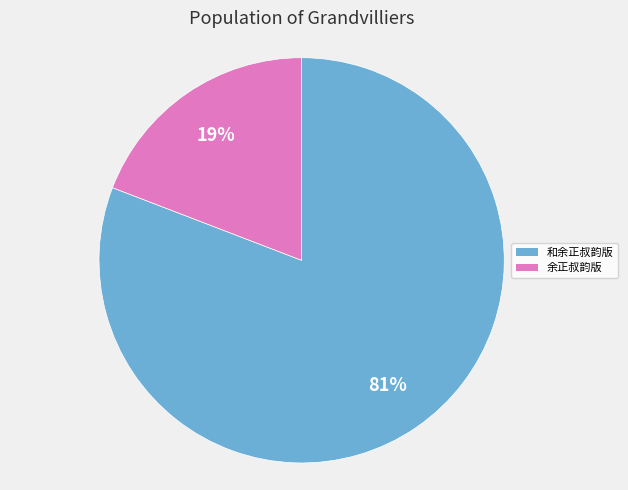

Is 和余正叔韵版 the majority of the pie?

Yes